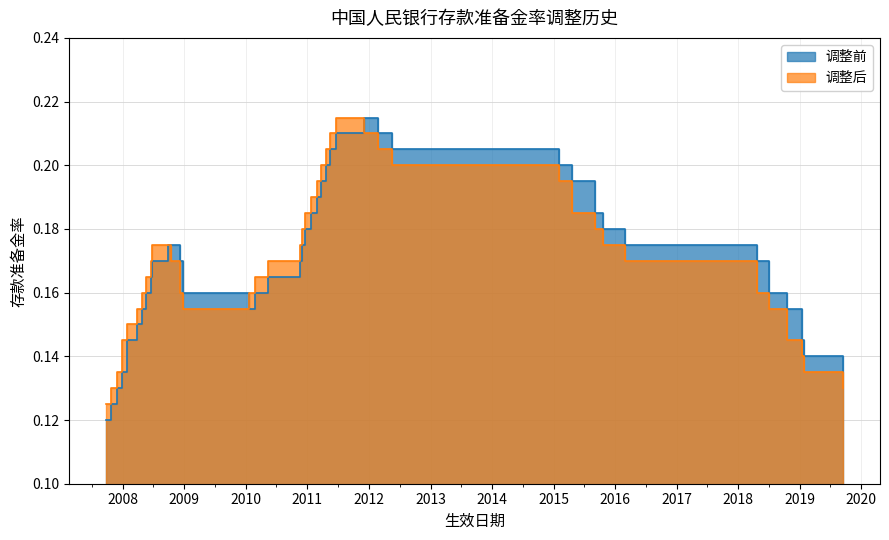

At how many categories does at least one series exceed 0?

40